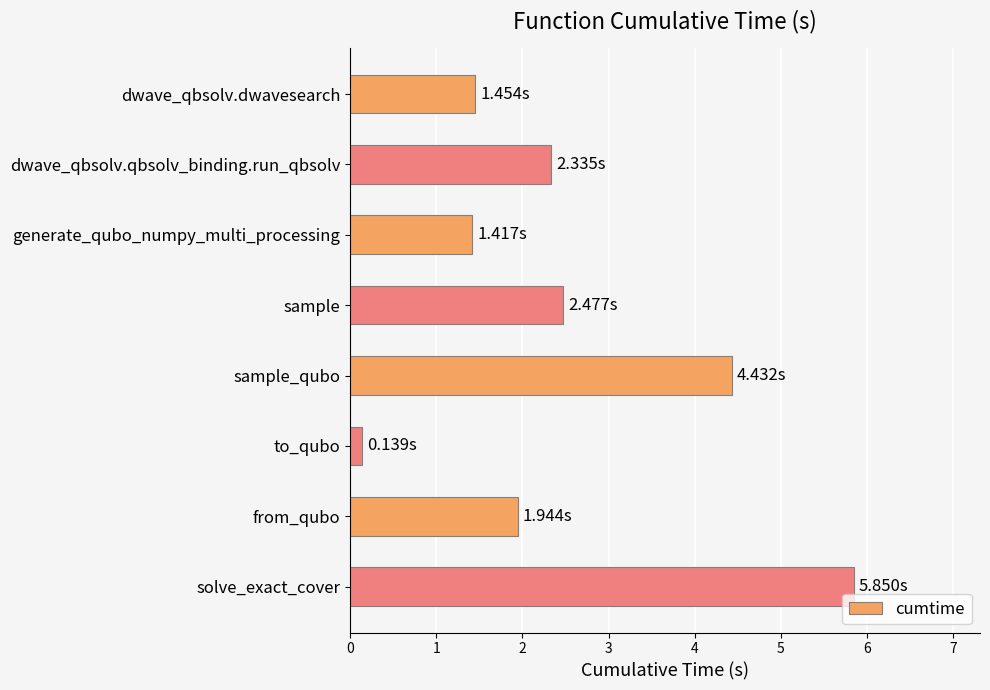

Which label corresponds to the smallest value in the chart?

to_qubo